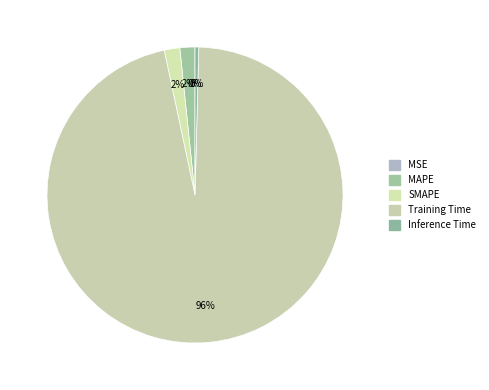

Count the number of slices in the pie.

5